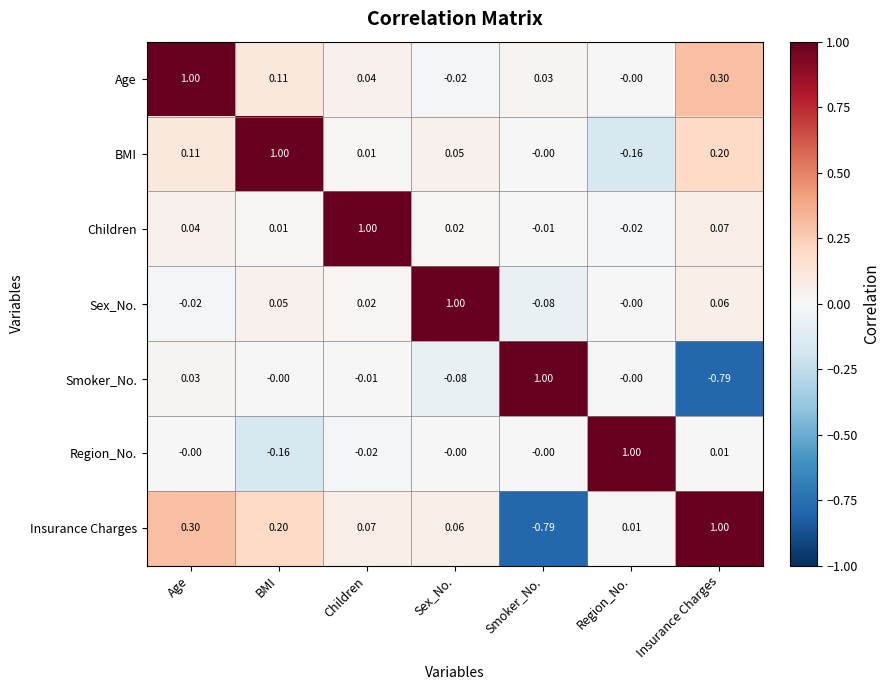

What is the total value across all series at BMI?

1.2